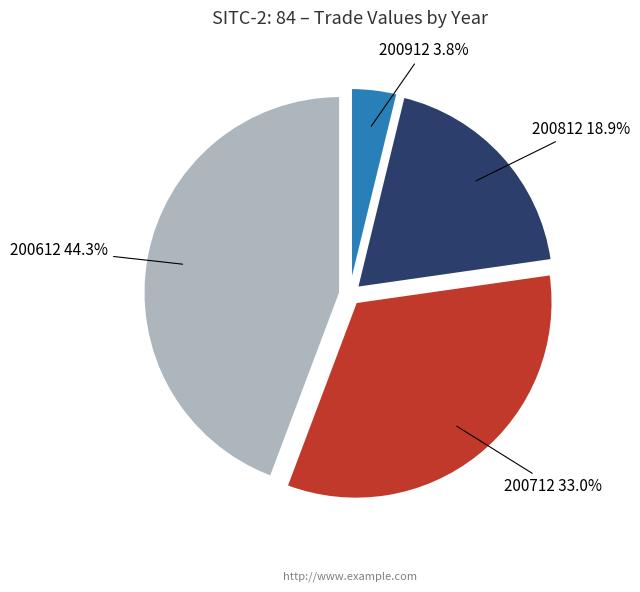

How many segments does this pie chart have?

4